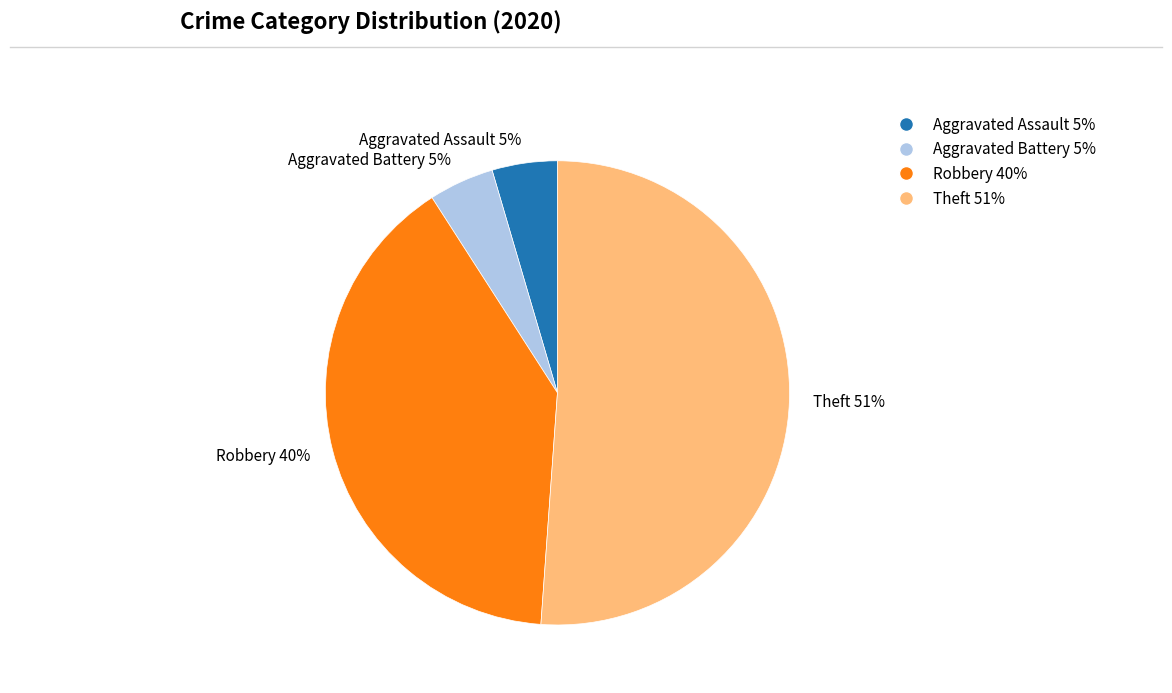

How many segments does this pie chart have?

4